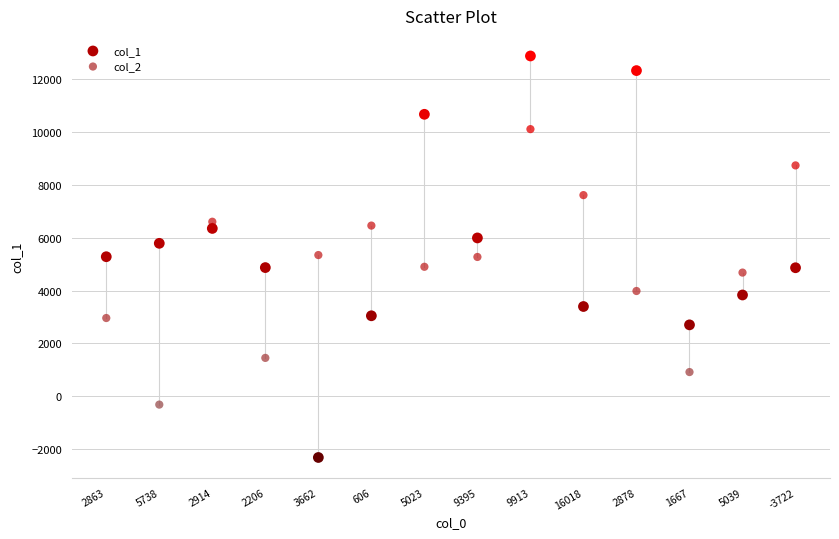

Which series contains the lowest Y value?

col_1